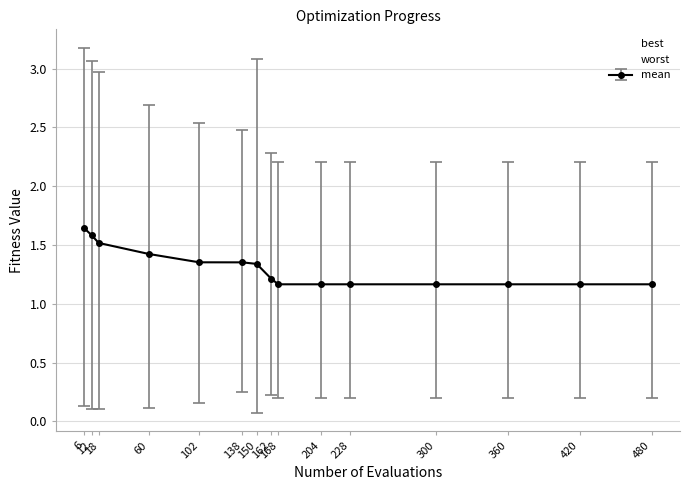

What is the difference between the second highest and minimum values in the best series?

0.2